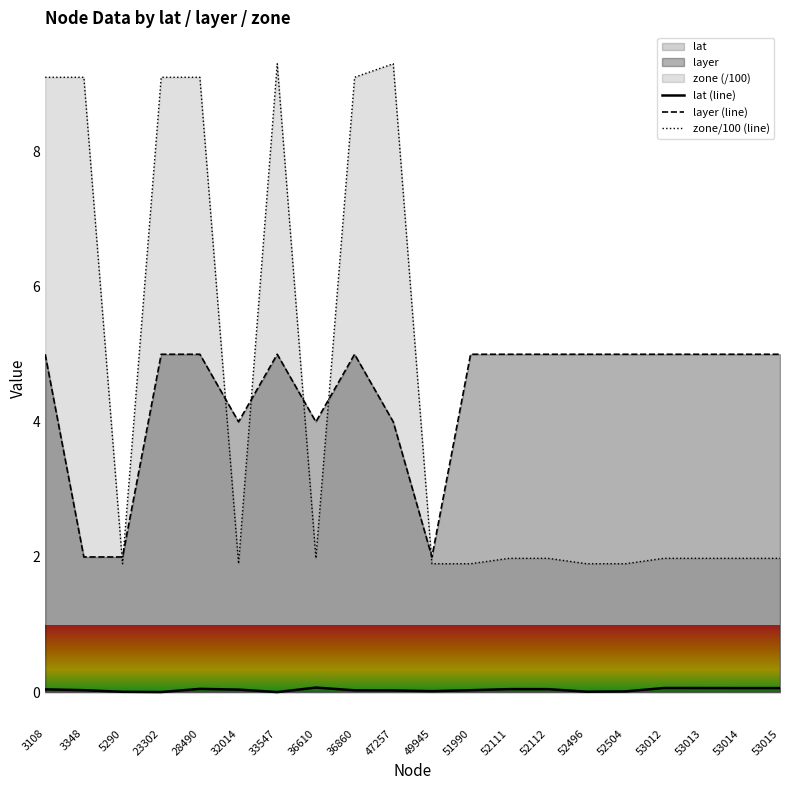

Which series has the largest range (max minus min)?

zone/100 (line)